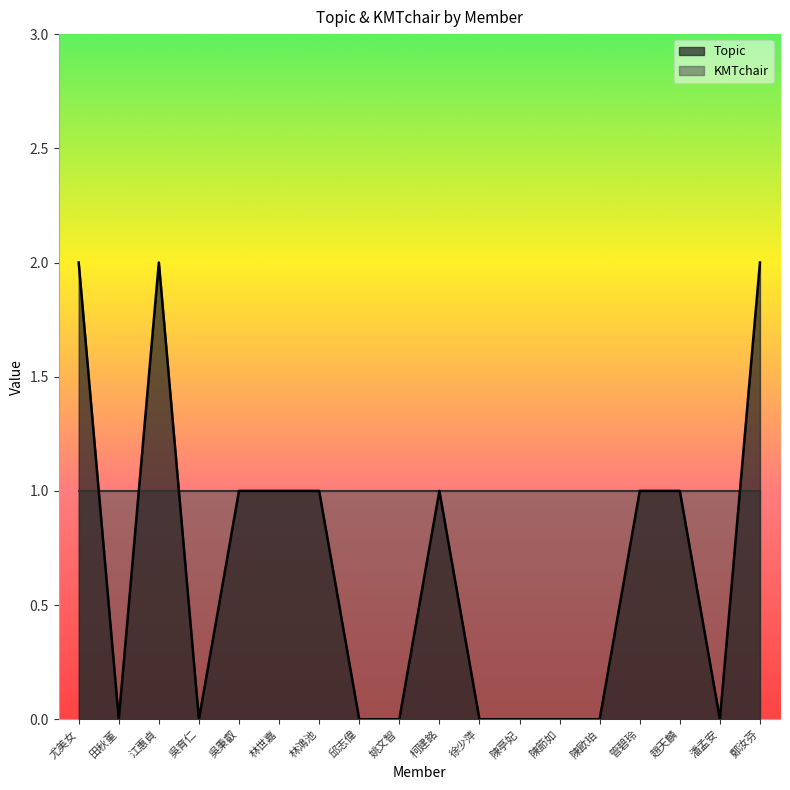

What position from the left is 吳秉叡?

5